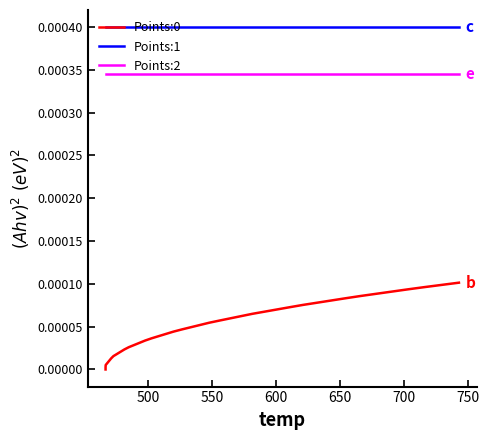

True or false: Points:2 and Points:1 intersect in this chart.

False